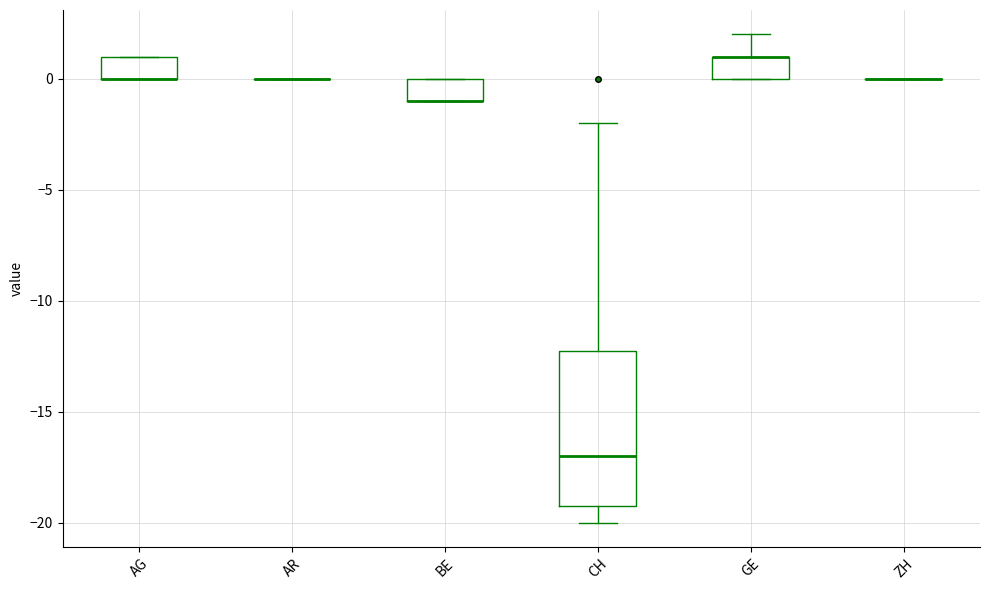

Reading left to right, transcribe this box plot: for each box, give where its median line is, the range the box spans, and where its two whiskers end, as read against the y-axis. The values are not printed on the chart, so give them approximately, as read against the axis.

AG: median 0 (drawn on the box's lower edge), box 0 to 1, whiskers 0 to 1
AR: box collapsed to a line at 0, whiskers 0 to 0
BE: median -1 (drawn on the box's lower edge), box -1 to 0, whiskers -1 to 0
CH: median -17, box -19 to -12, whiskers -20 to -2
GE: median 1 (drawn on the box's upper edge), box 0 to 1, whiskers 0 to 2
ZH: box collapsed to a line at 0, whiskers 0 to 0